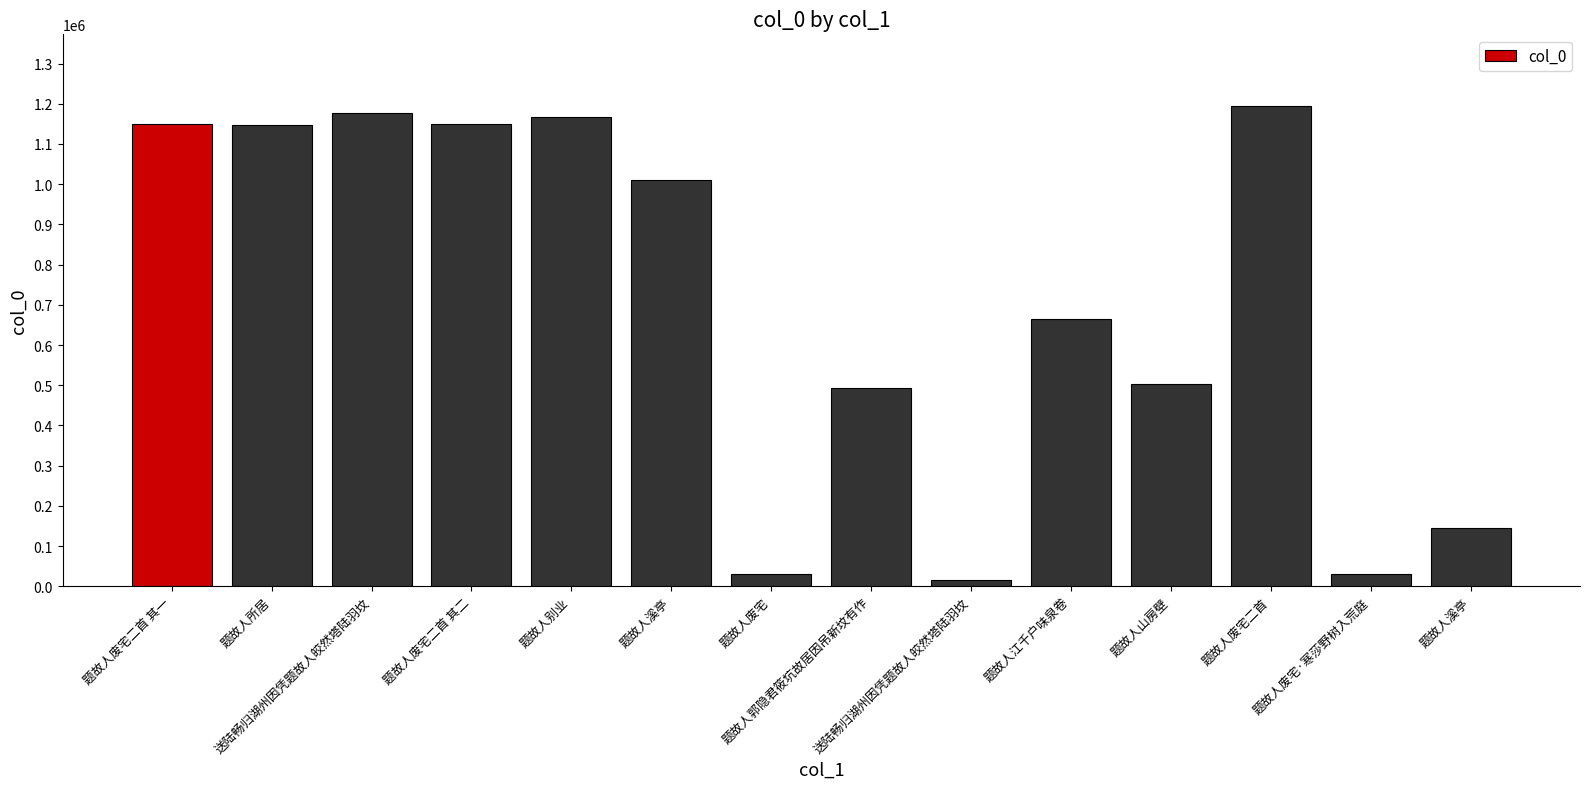

Are the bars horizontal?

No